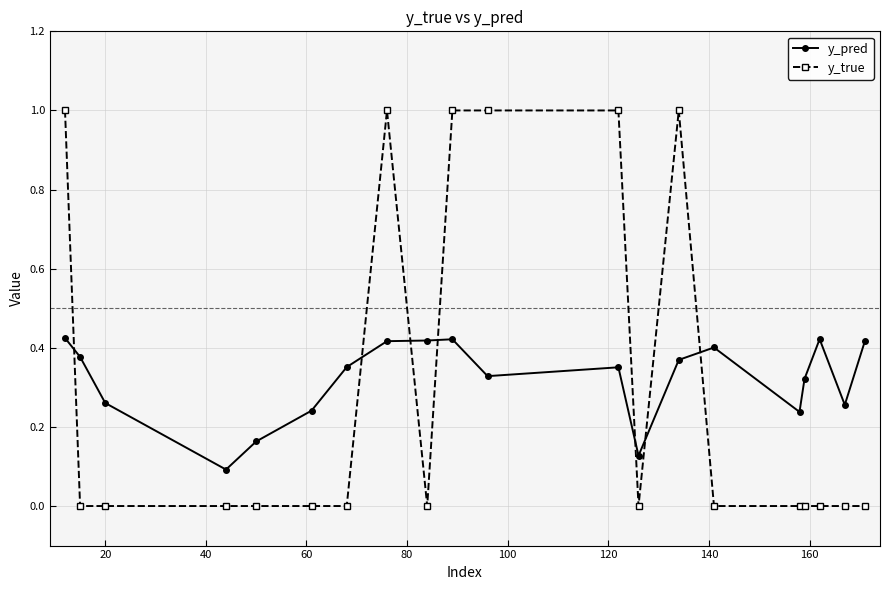

List the series in order of their peak value, highest first.

y_true, y_pred